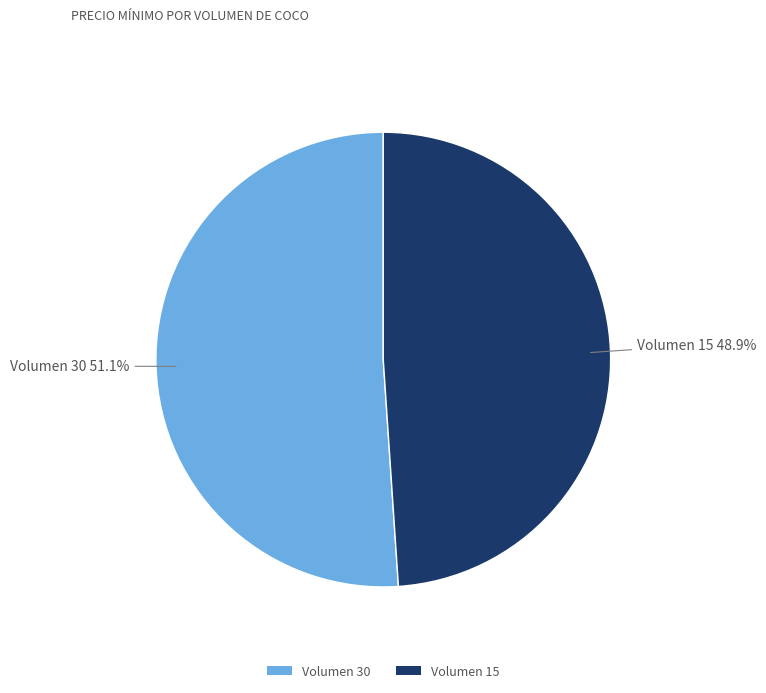

What is the ratio of the value at Volumen 30 to the value at Volumen 15?

1.0